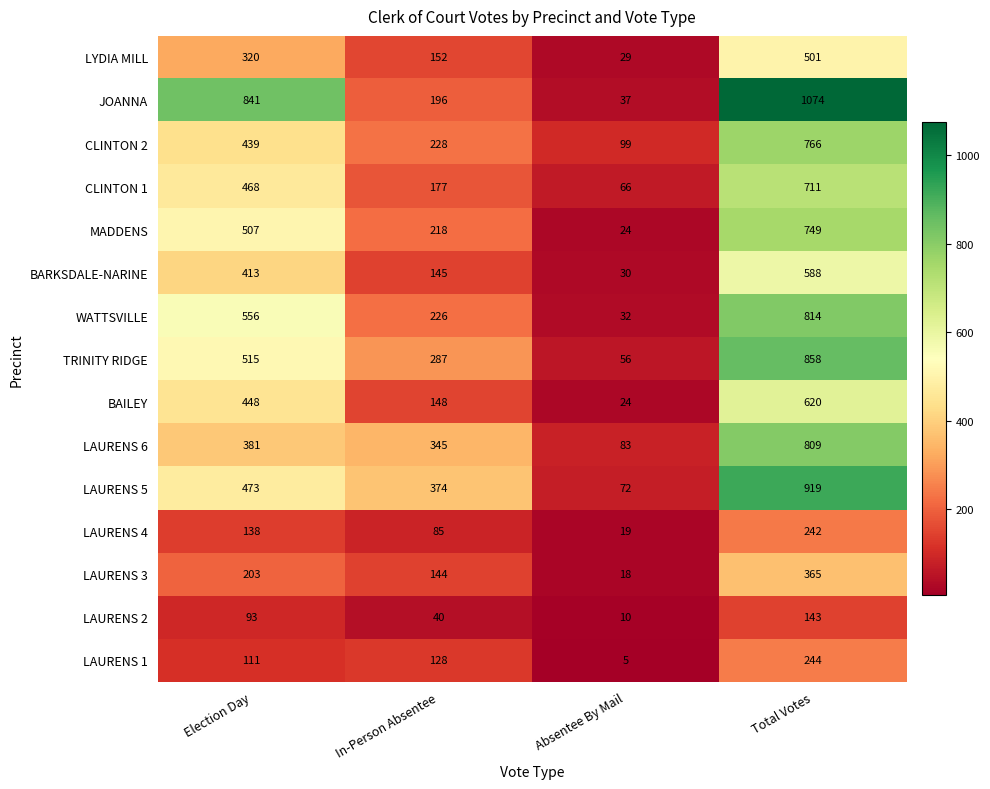

List the series in order of their peak value, highest first.

JOANNA, LAURENS 5, TRINITY RIDGE, WATTSVILLE, LAURENS 6, CLINTON 2, MADDENS, CLINTON 1, BAILEY, BARKSDALE-NARINE, LYDIA MILL, LAURENS 3, LAURENS 1, LAURENS 4, LAURENS 2